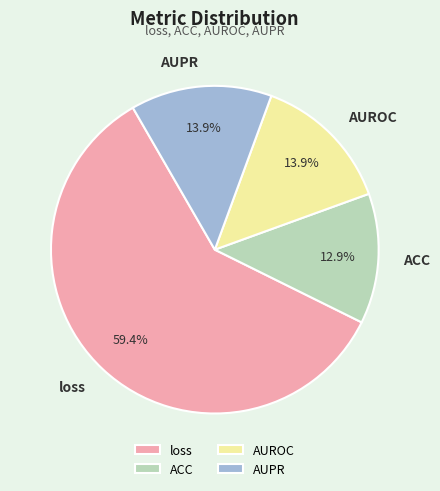

What is the smallest slice in the pie chart?

ACC